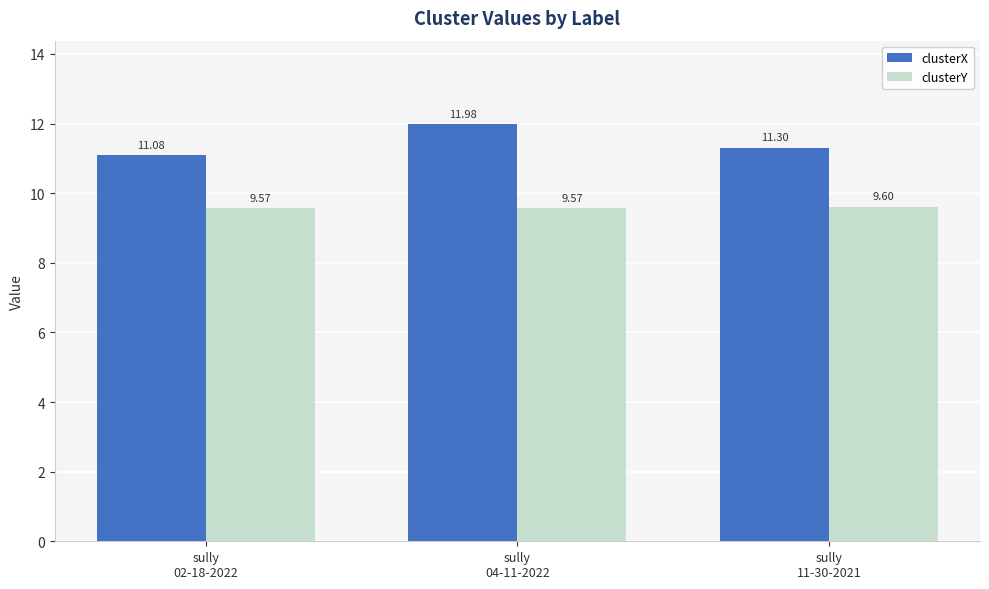

Rank the series by their average value, from lowest to highest.

clusterY, clusterX